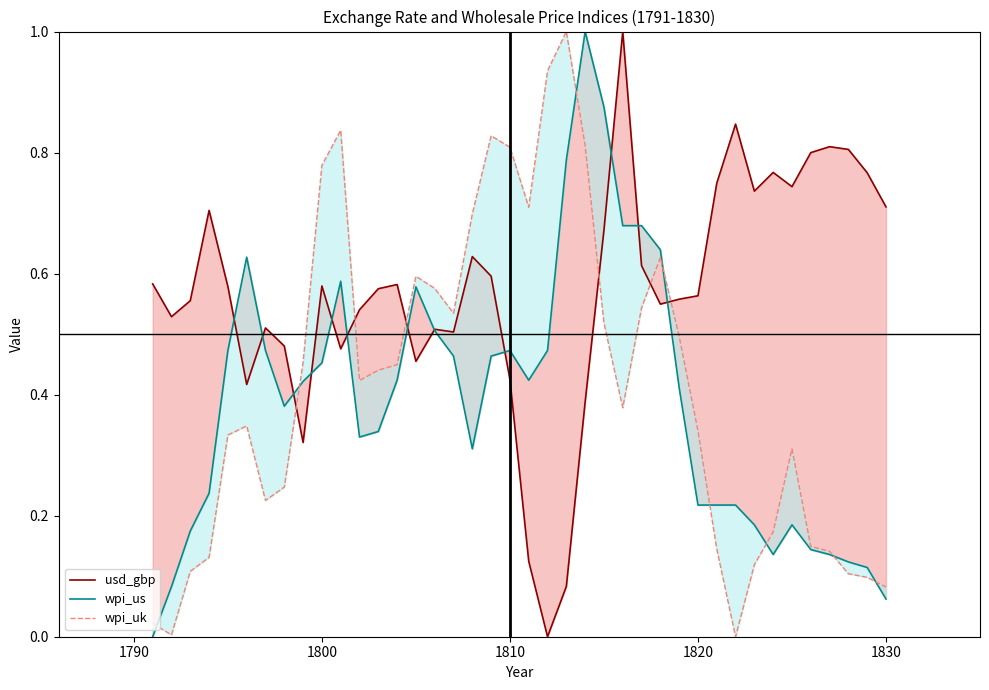

Reading left to right, transcribe all the data shown in this chart.

usd_gbp: 0.6	0.5	0.6	0.7	0.6	0.4	0.5	0.5	0.3	0.6	0.5	0.5	0.6	0.6	0.5	0.5	0.5	0.6	0.6	0.4	0.1	0.0	0.1	0.4	0.7	1.0	0.6	0.5	0.6	0.6	0.7	0.8	0.7	0.8	0.7	0.8	0.8	0.8	0.8	0.7
wpi_us: 0.0	0.1	0.2	0.2	0.5	0.6	0.5	0.4	0.4	0.5	0.6	0.3	0.3	0.4	0.6	0.5	0.5	0.3	0.5	0.5	0.4	0.5	0.8	1.0	0.9	0.7	0.7	0.6	0.4	0.2	0.2	0.2	0.2	0.1	0.2	0.1	0.1	0.1	0.1	0.1
wpi_uk: 0.0	0.0	0.1	0.1	0.3	0.3	0.2	0.2	0.5	0.8	0.8	0.4	0.4	0.4	0.6	0.6	0.5	0.7	0.8	0.8	0.7	0.9	1.0	0.8	0.5	0.4	0.5	0.6	0.5	0.3	0.1	0.0	0.1	0.2	0.3	0.1	0.1	0.1	0.1	0.1